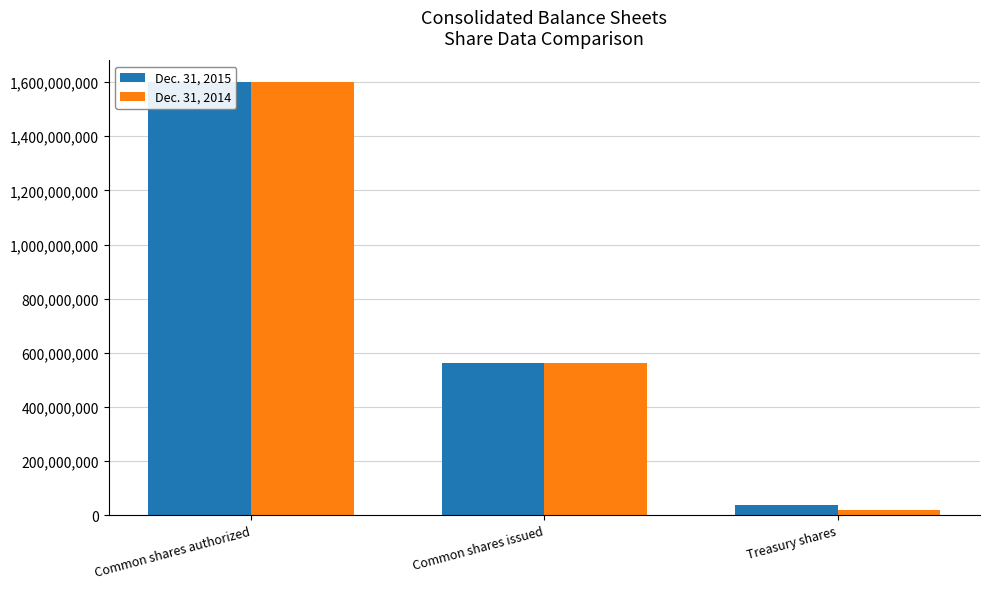

True or false: Dec. 31, 2015 has a value of 38743686 at Treasury shares.

True